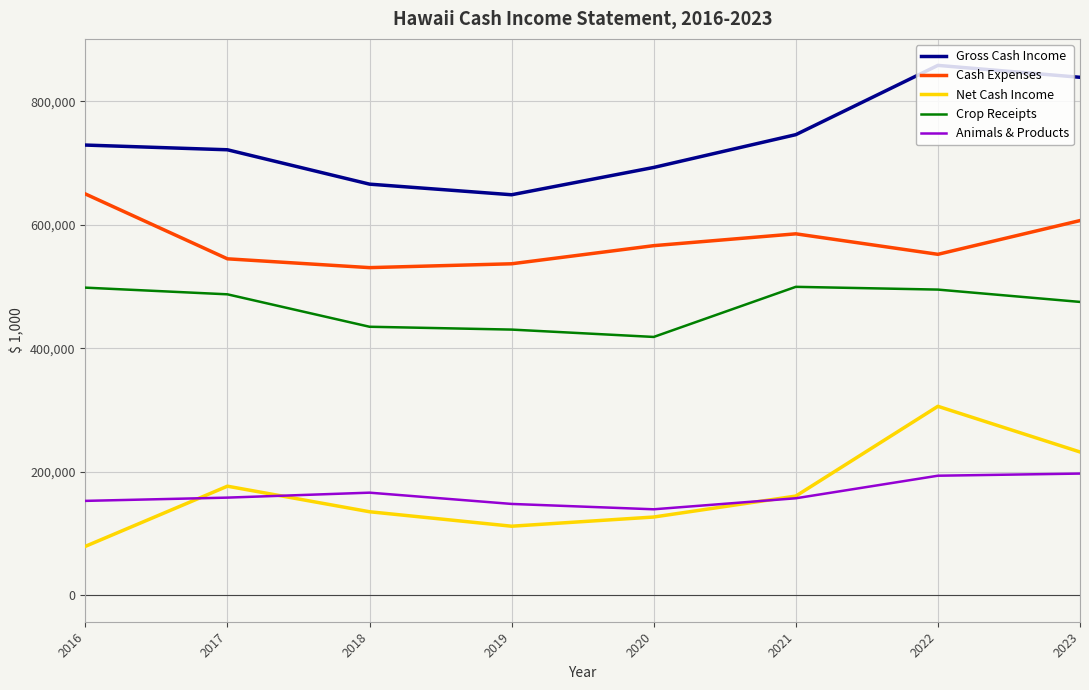

Rank the series at 2017 from highest to lowest value.

Gross Cash Income, Cash Expenses, Crop Receipts, Net Cash Income, Animals & Products